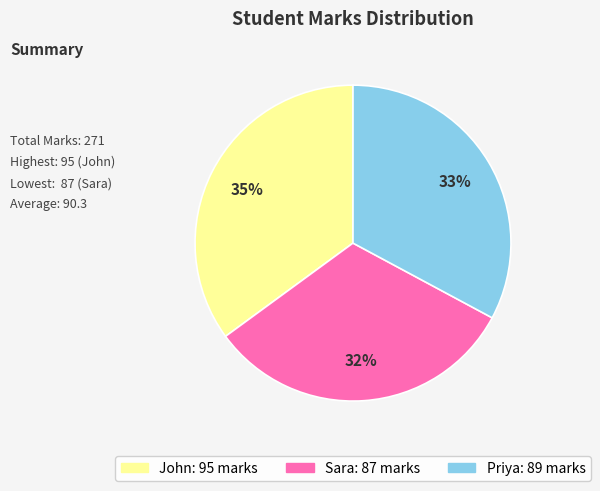

To the nearest percent, what portion does Sara represent?

32%